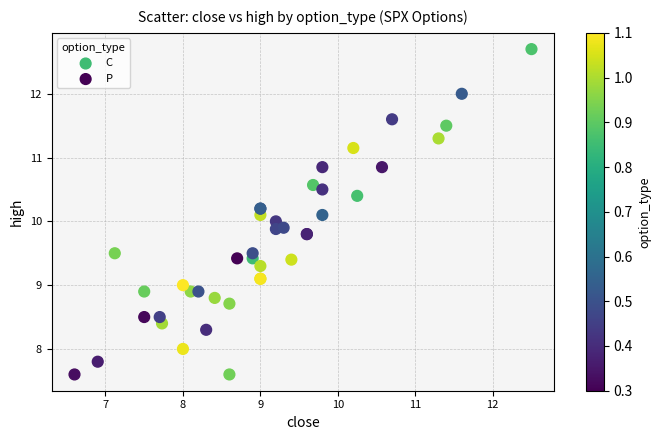

Which series has the largest Y range (max minus min)?

C